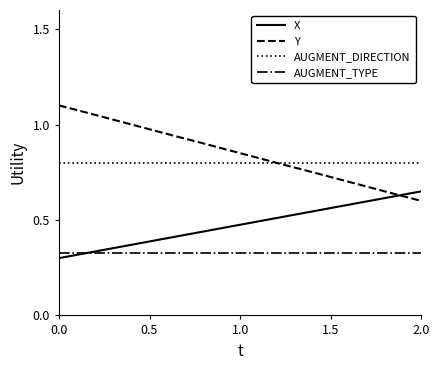

True or false: X has more than 0 points higher than both neighbors.

False